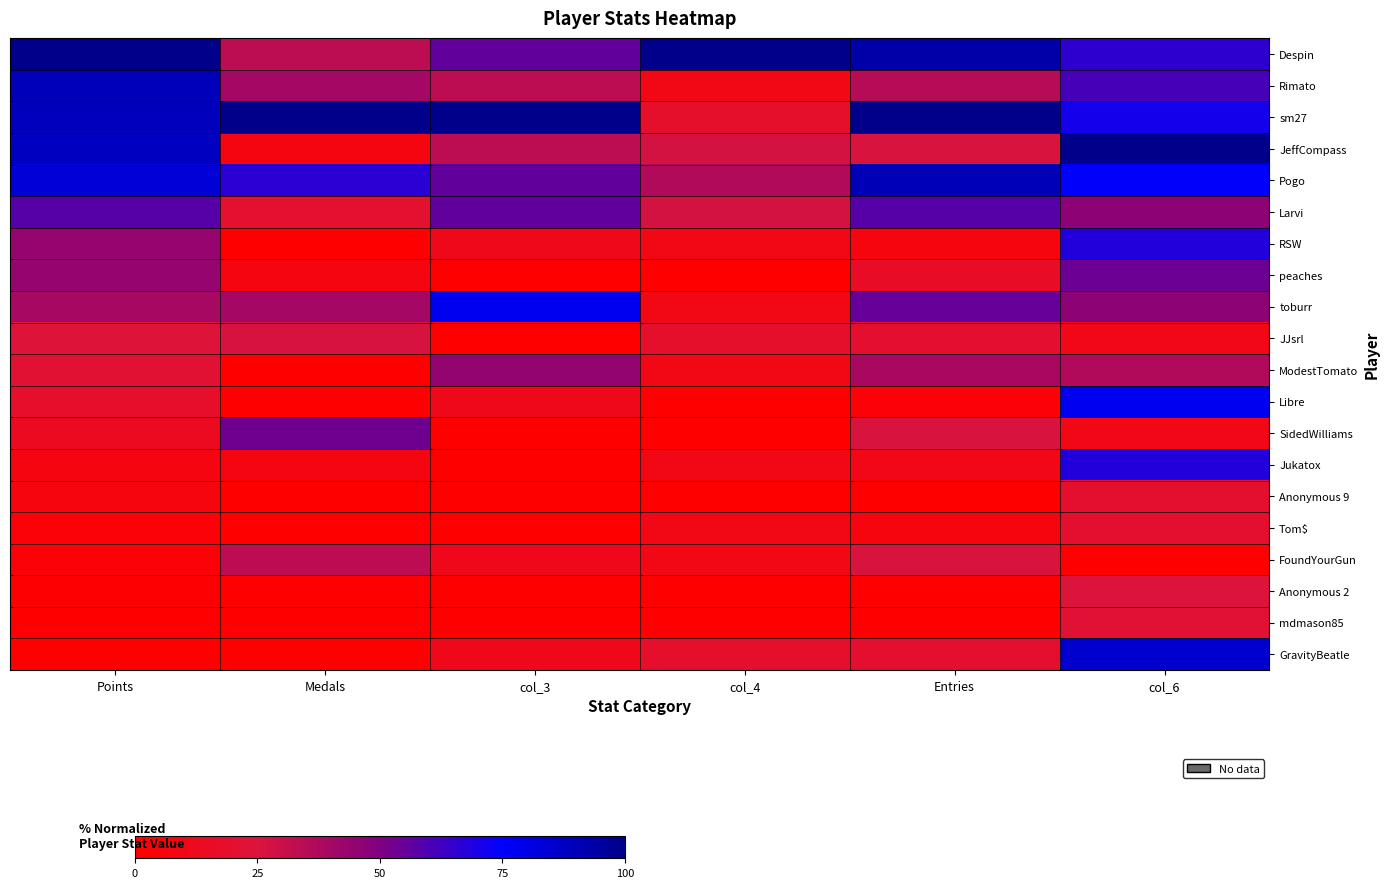

What is the difference between the highest and lowest values at Medals?

100.0